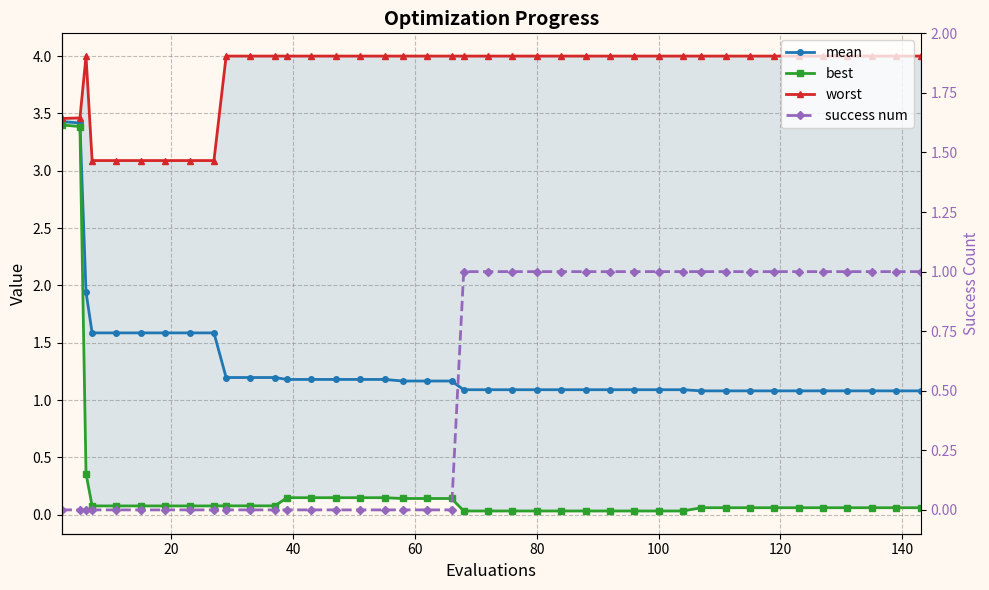

What is the difference between the maximum and minimum values in the mean series?

2.3